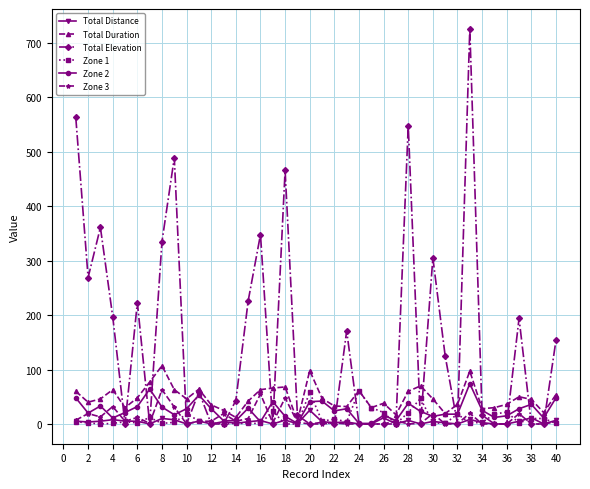

What is the value of the Total Duration point at the 40th from the left?

54.0